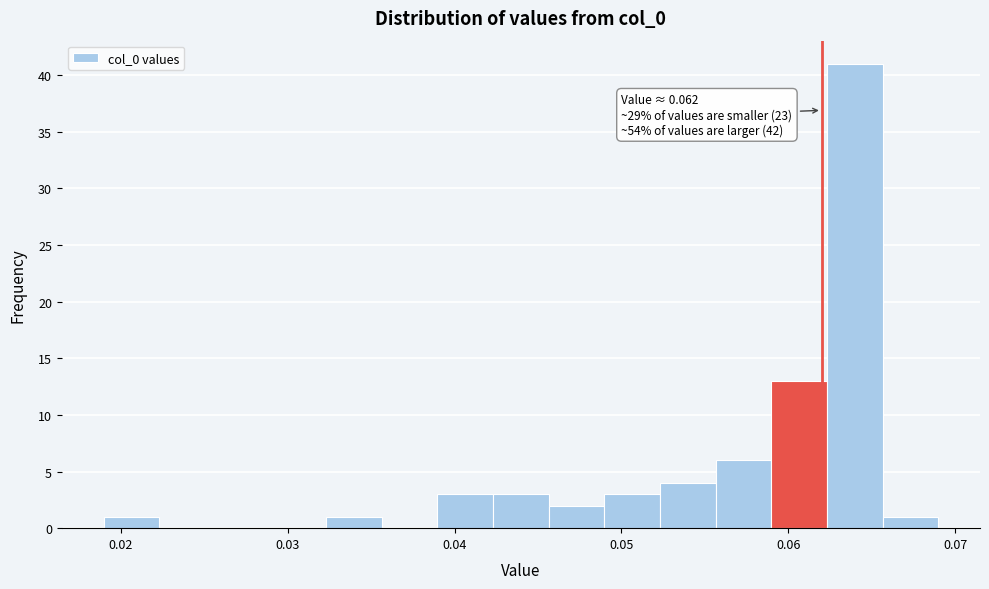

Read against the x-axis, roughly where is the centre of the tallest bar?

0.064